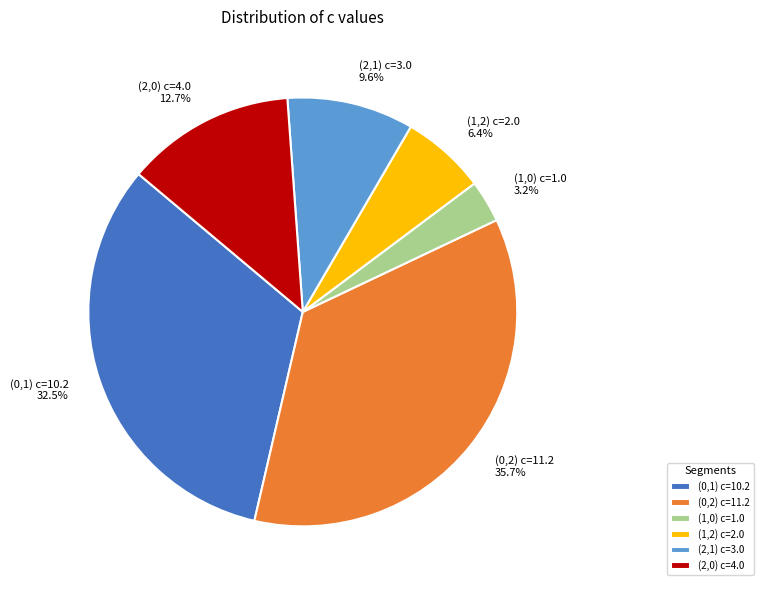

What is the ratio of the value at (0,2) c=11.2 to the value at (1,2) c=2.0?

5.6